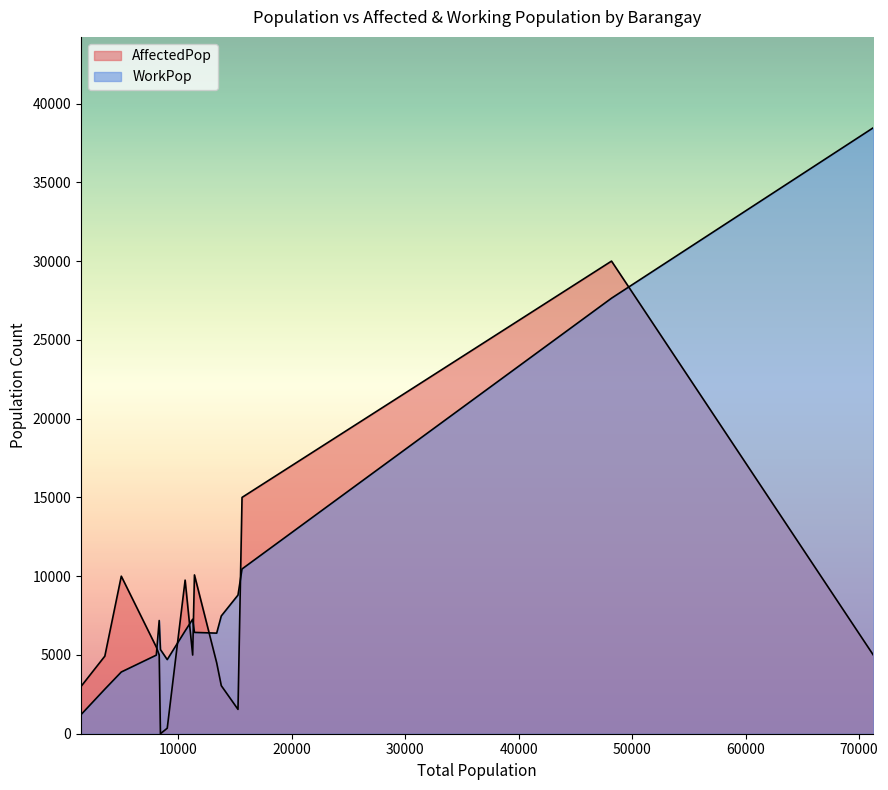

What is the label of the 16th point from the right?

Abangan Norte